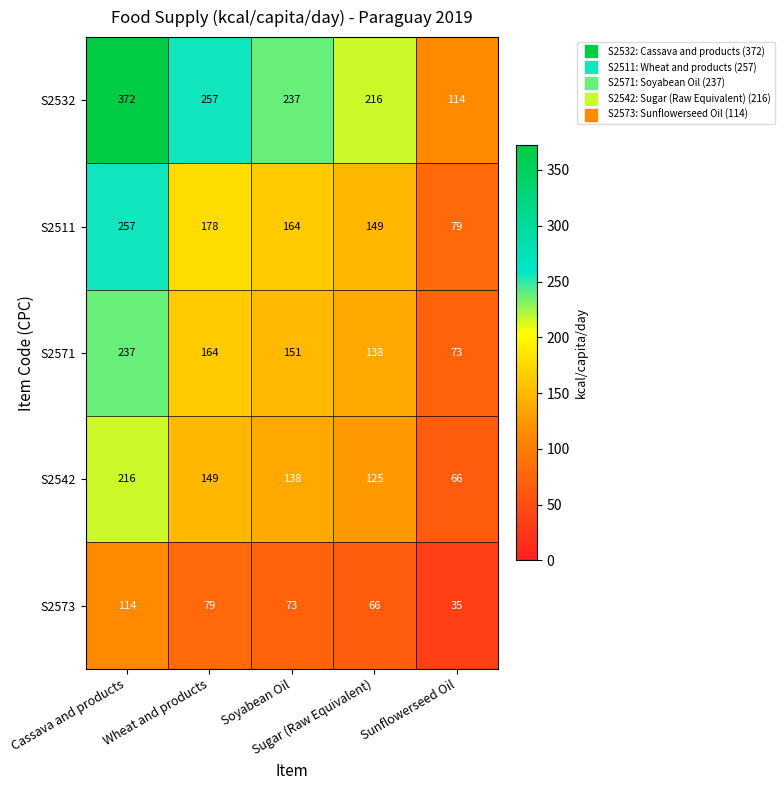

What is the total value across all series at Soyabean Oil?

763